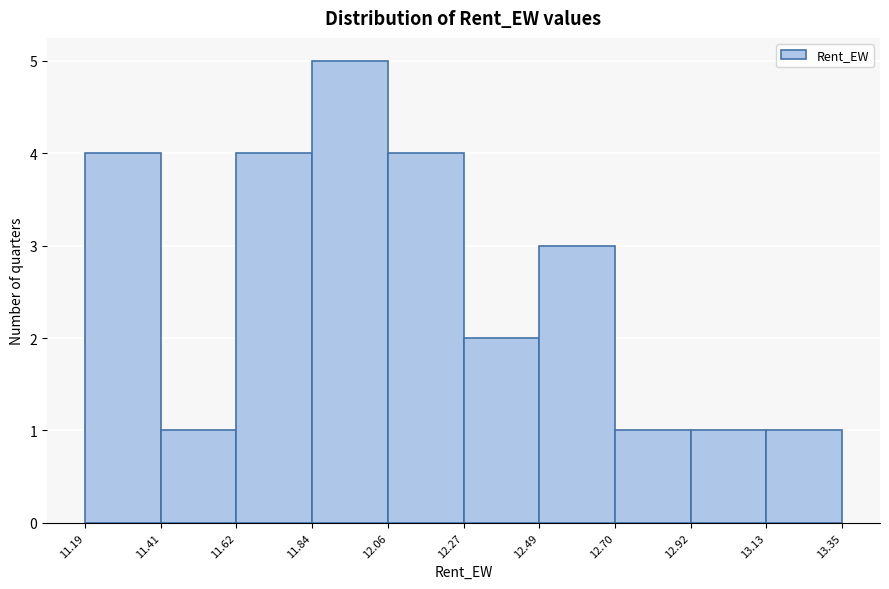

Which range on the x-axis has the tallest bar?

11.84 to 12.06